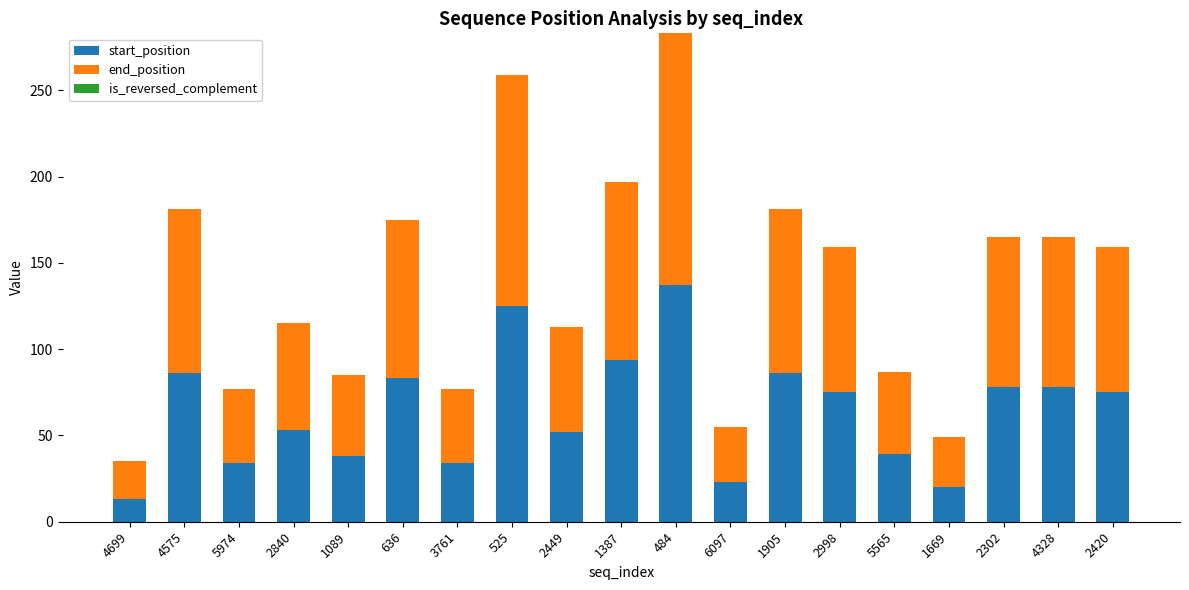

At which category is the sum across all series the highest?

484